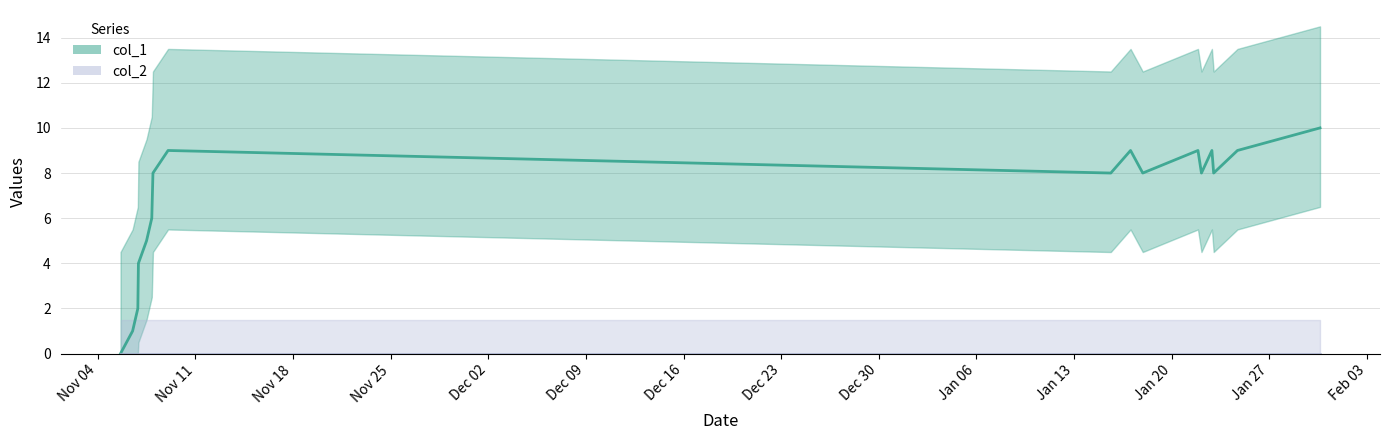

True or false: the data shows 8 at Dec 23.

True